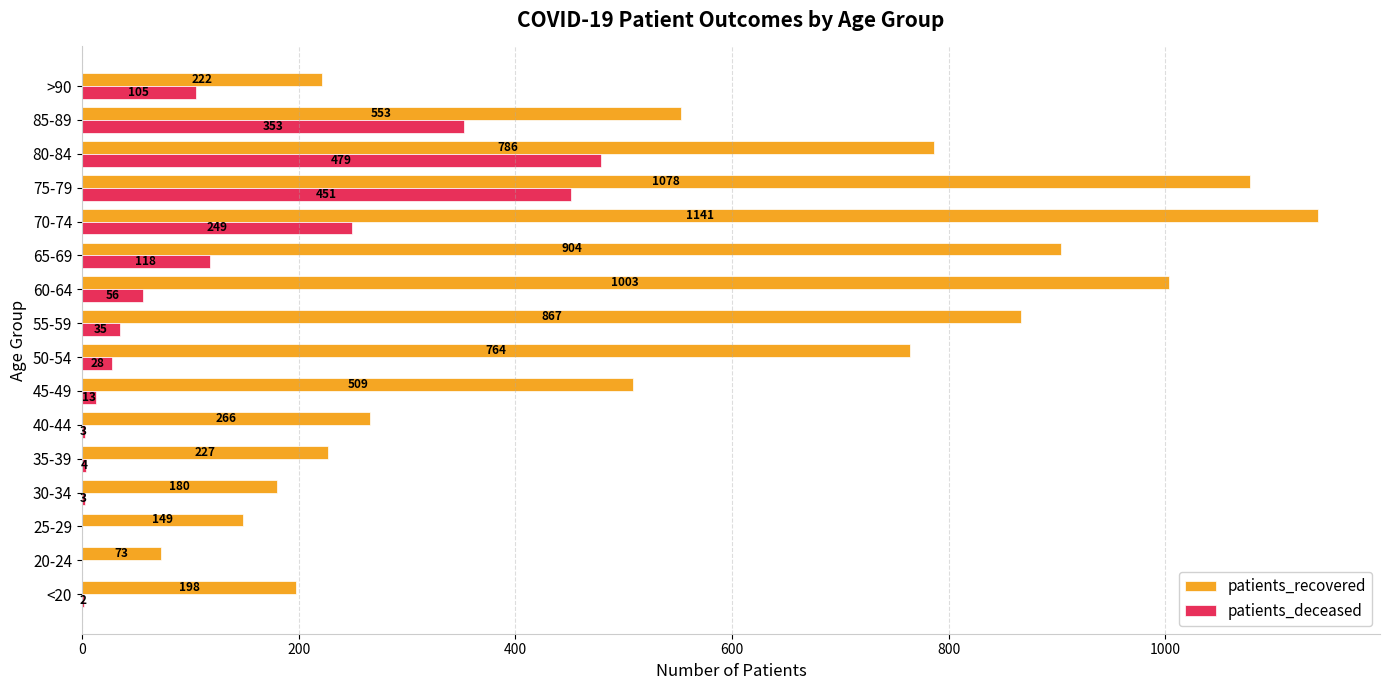

Between 70-74 and 80-84, which series saw the biggest shift?

patients_recovered